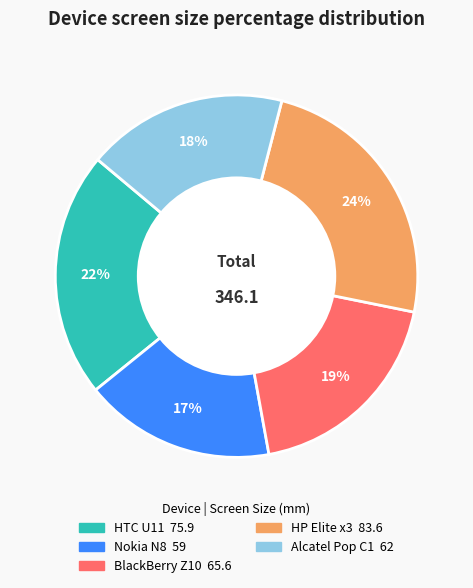

Is the sum of Nokia N8 and BlackBerry Z10 greater than half?

No